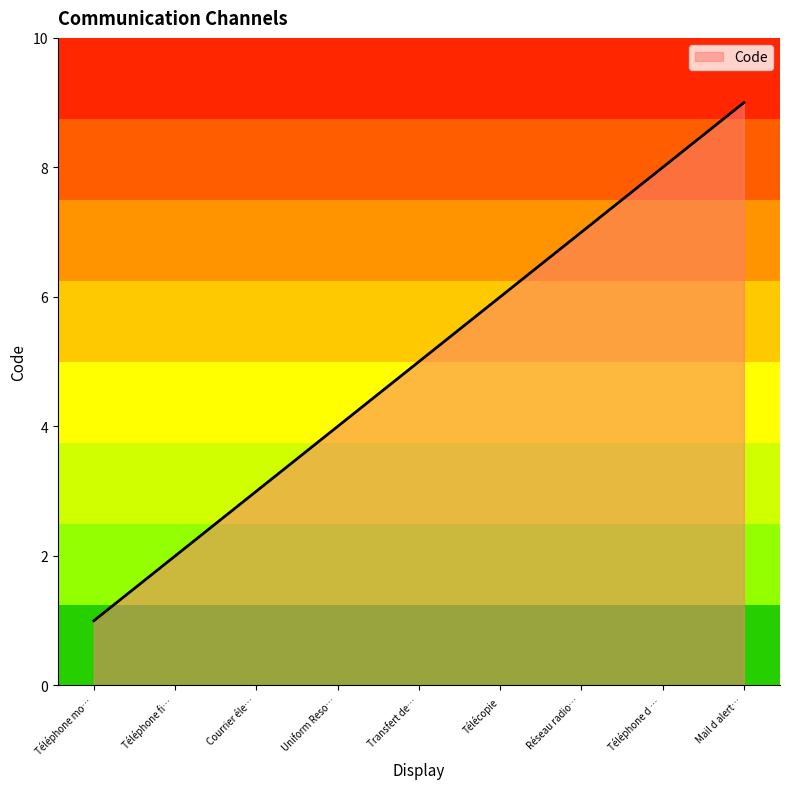

What is the difference between the maximum and minimum values?

8